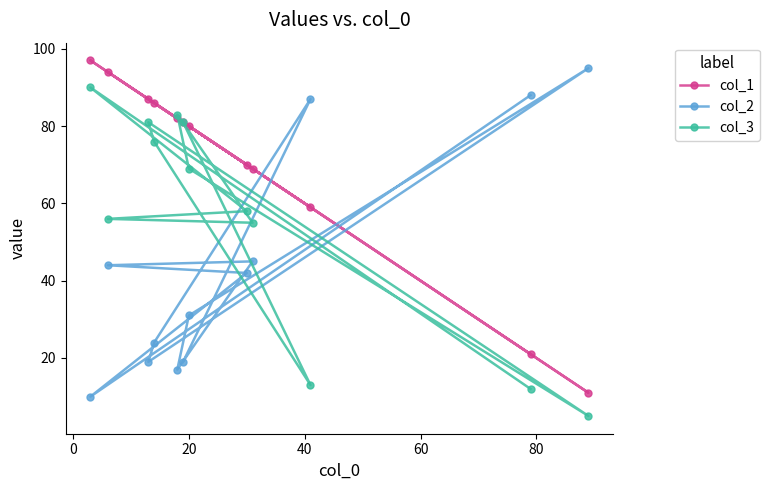

How many intersections are there between col_2 and col_1?

5